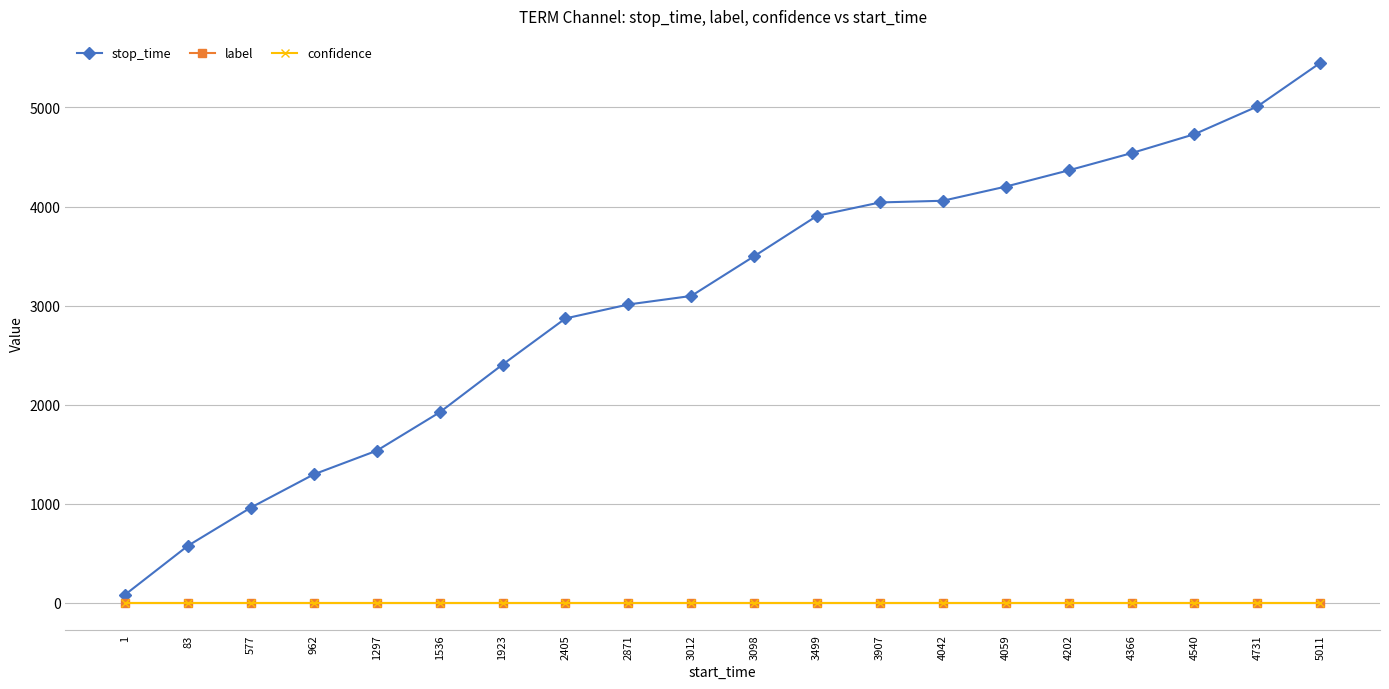

True or false: label and confidence cross at least once.

False